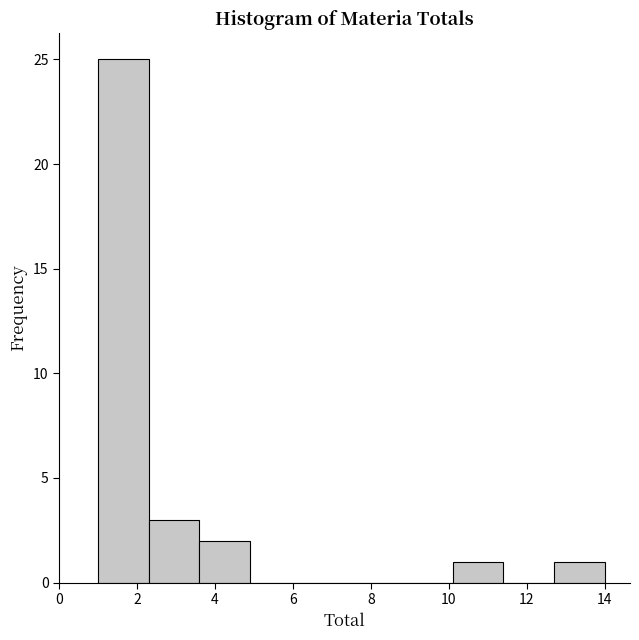

Over which range of the x-axis is the bar tallest?

1.0 to 2.3